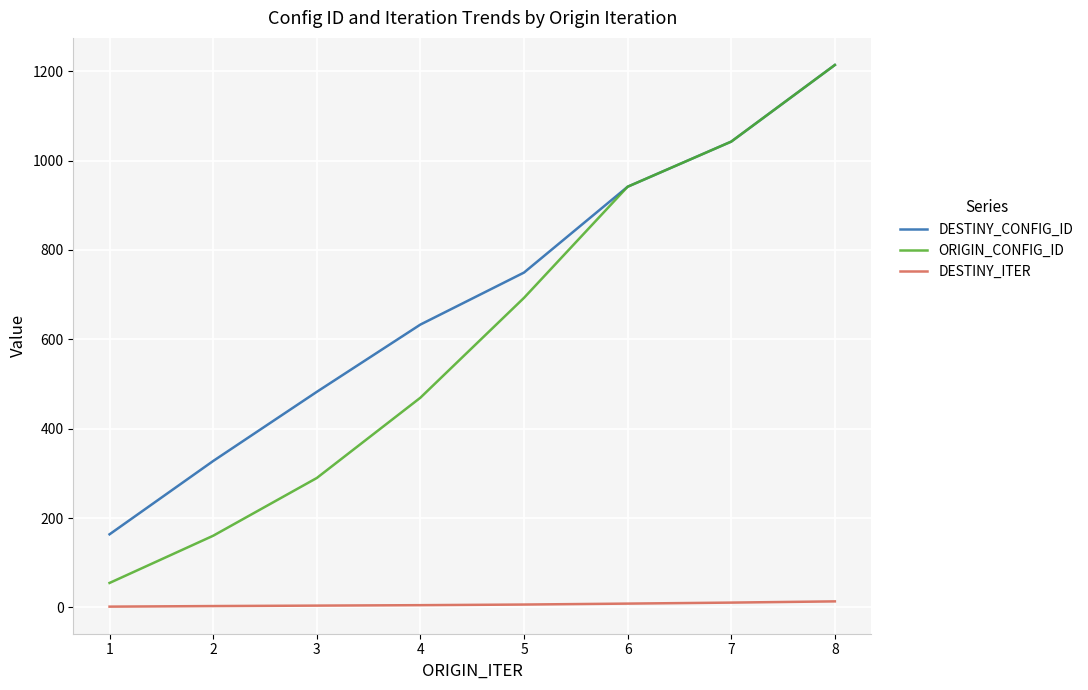

What is the spread (max minus min) of values at 1?

161.9